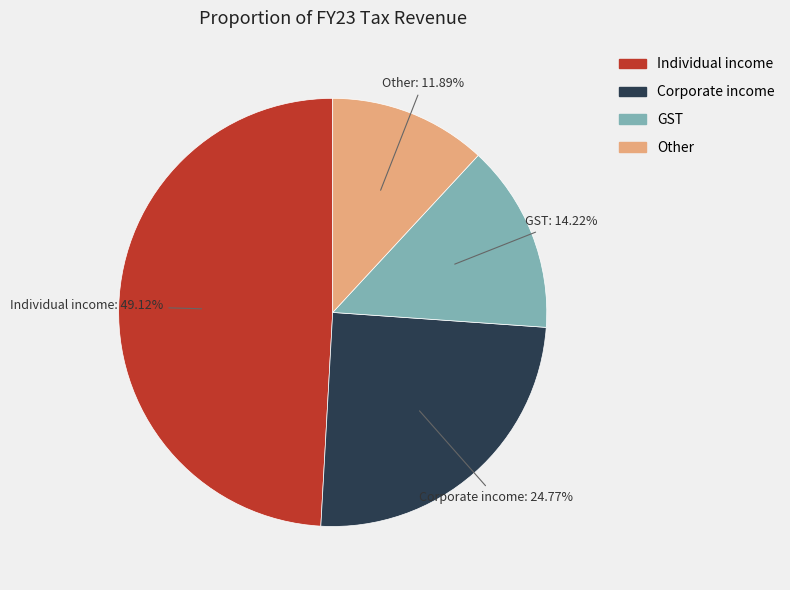

True or false: GST accounts for 14% of the total.

True